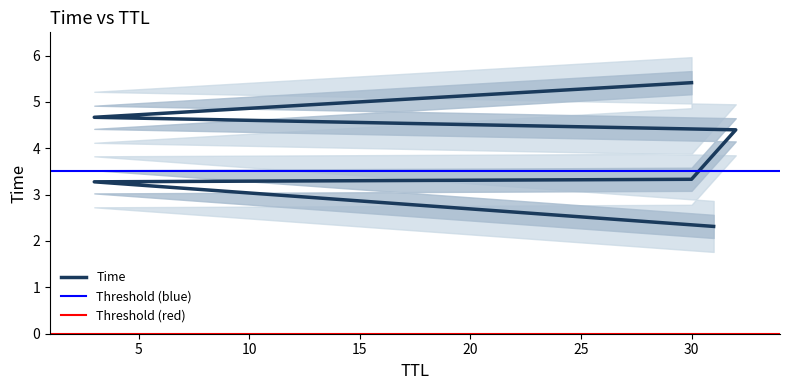

Is it true that the value at 30 is 5.4?

True